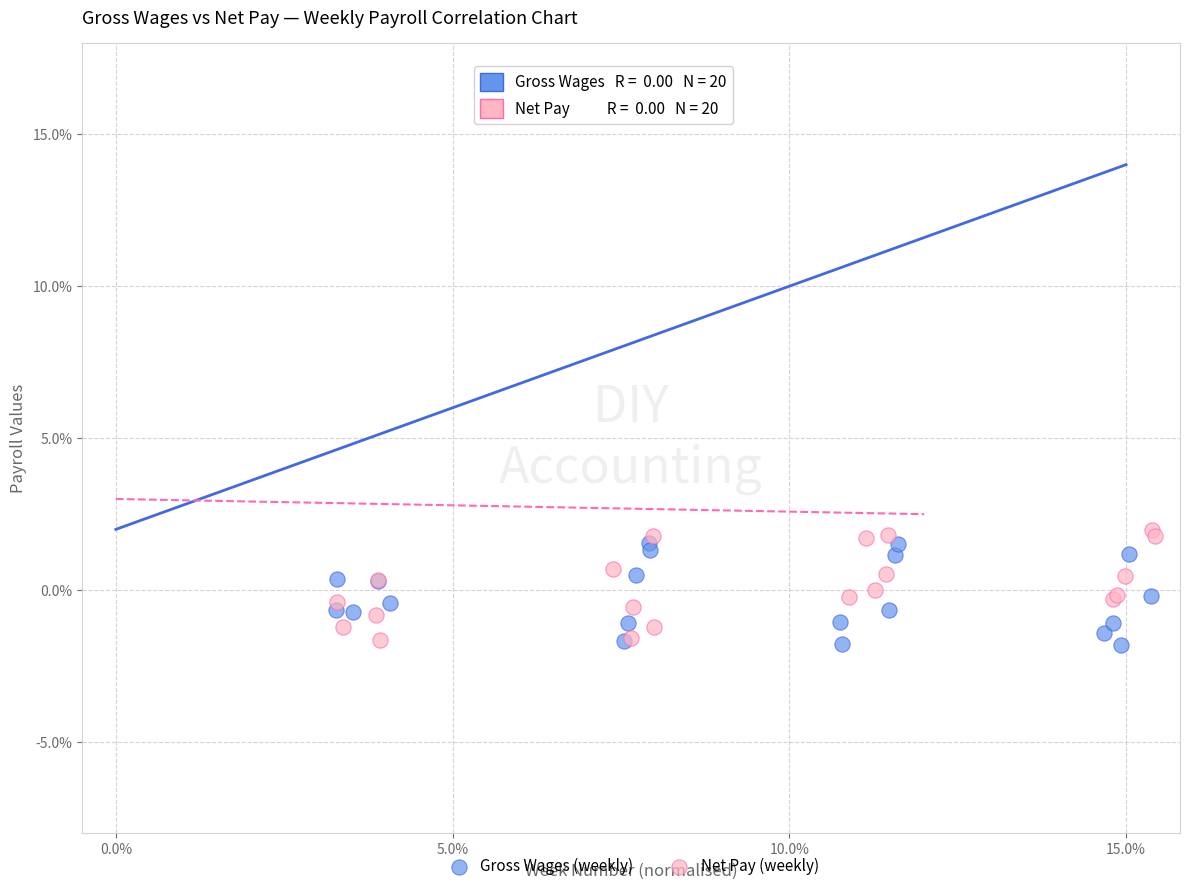

What are all the series names shown in the legend?

Gross Wages (weekly), Net Pay (weekly)